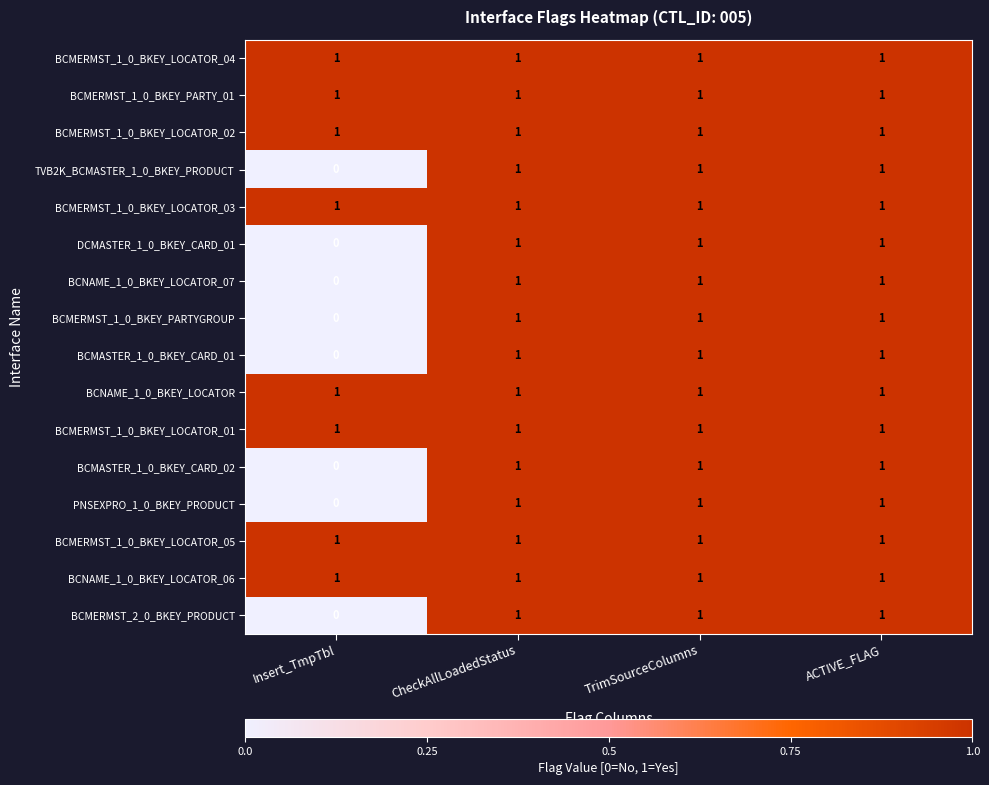

Which label corresponds to the smallest value in the chart?

Insert_TmpTbl